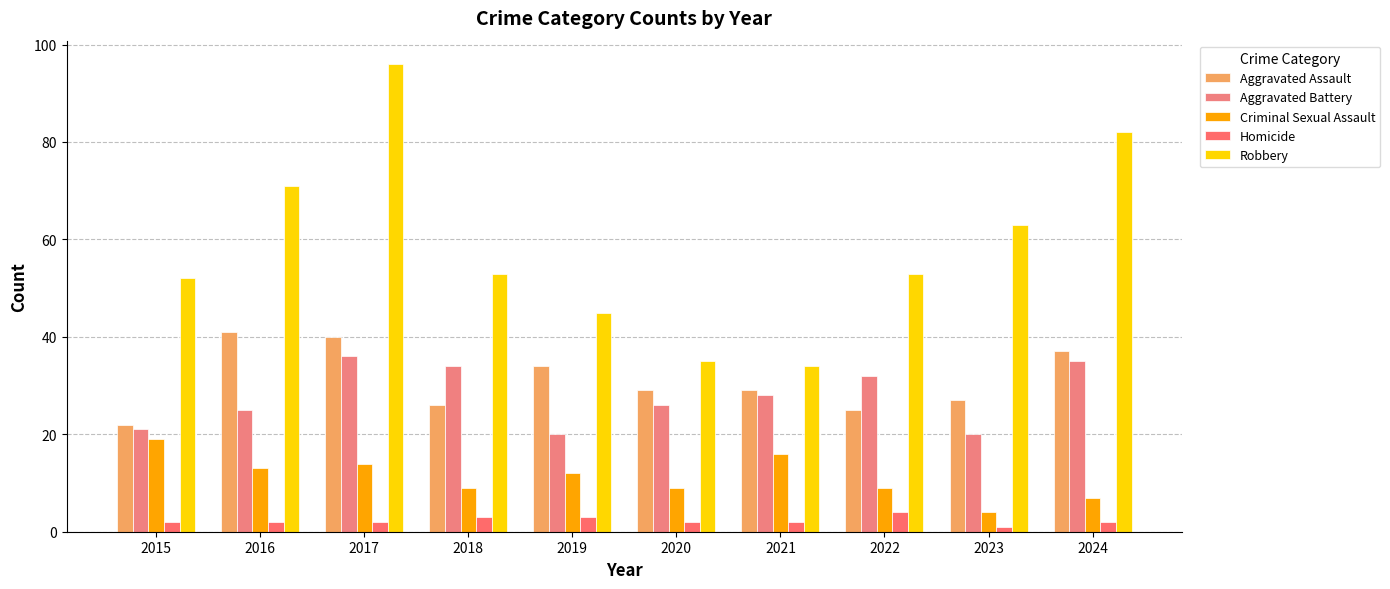

How many bars are there in total?

50